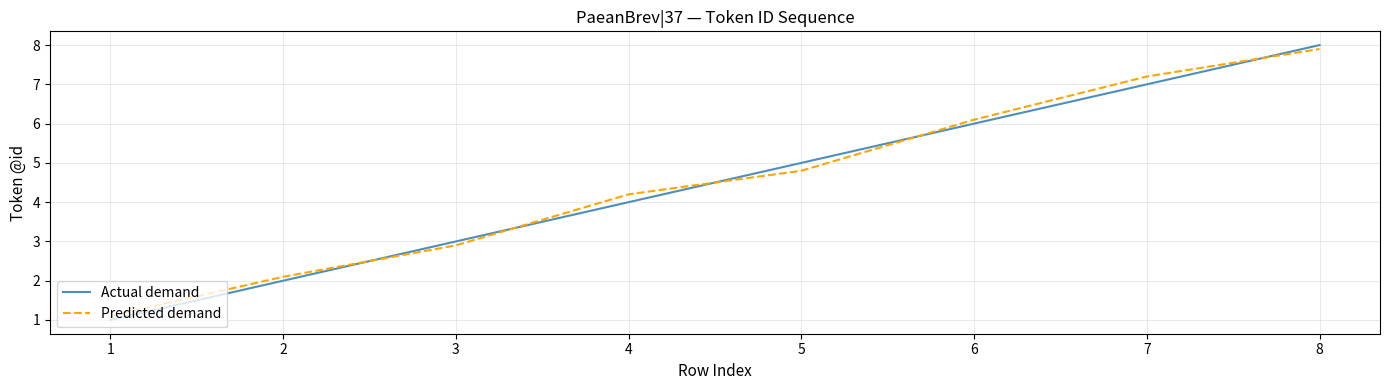

List the series in order of their peak value, lowest first.

Predicted demand, Actual demand